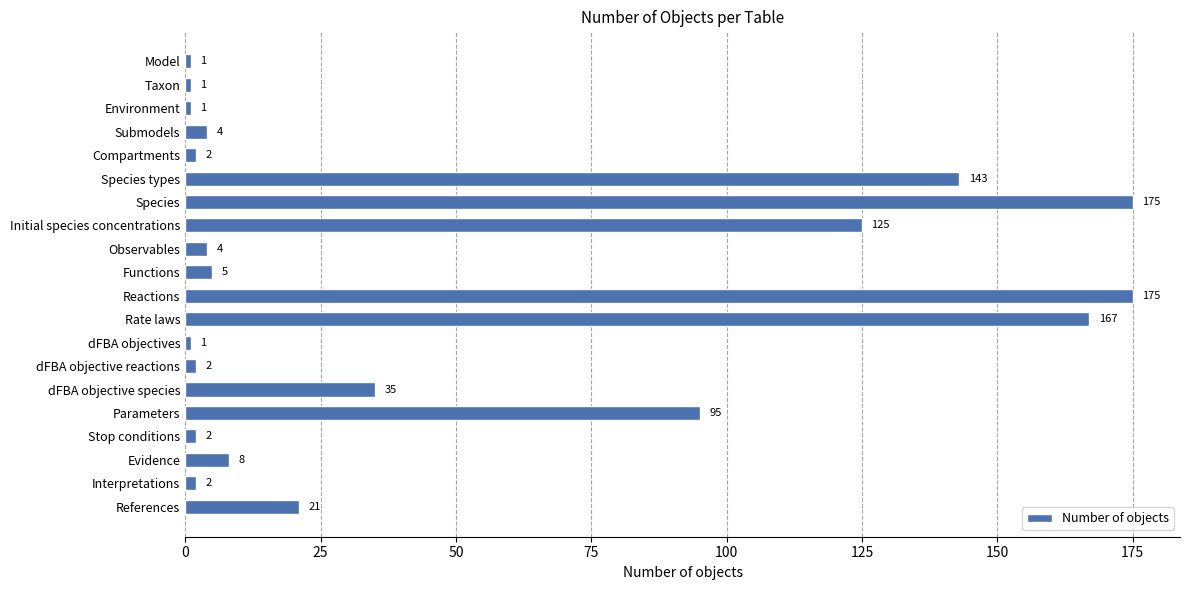

What is the greatest value displayed?

175